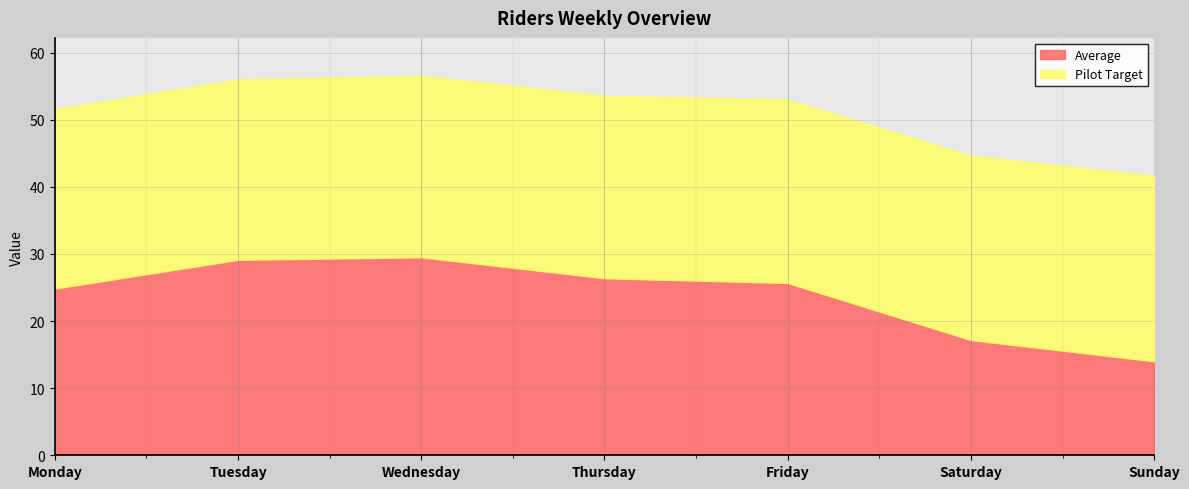

How many intersections are there between Pilot Target and Average?

2